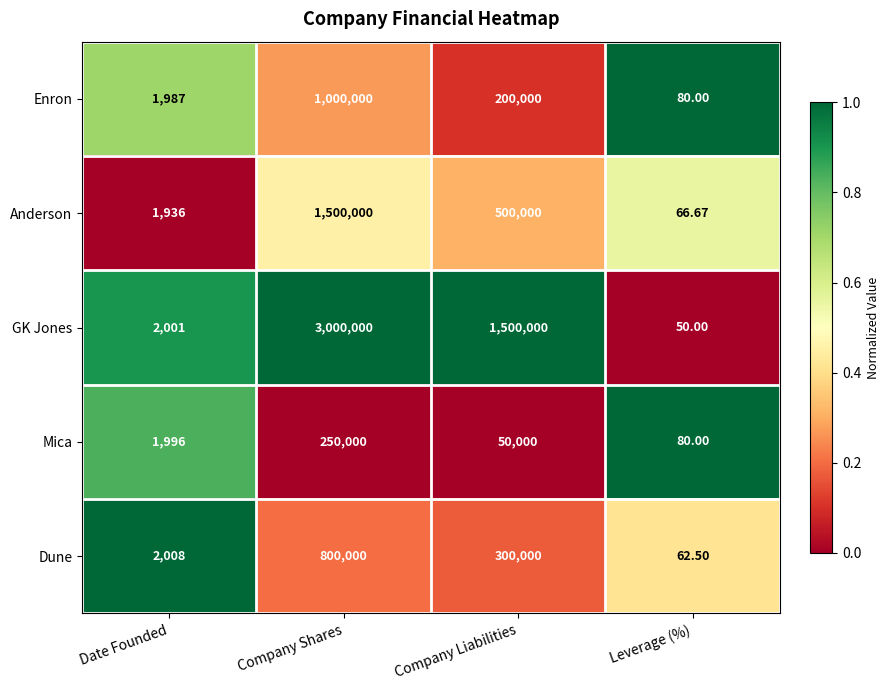

List the series in order of their peak value, lowest first.

Mica, Dune, Enron, Anderson, GK Jones